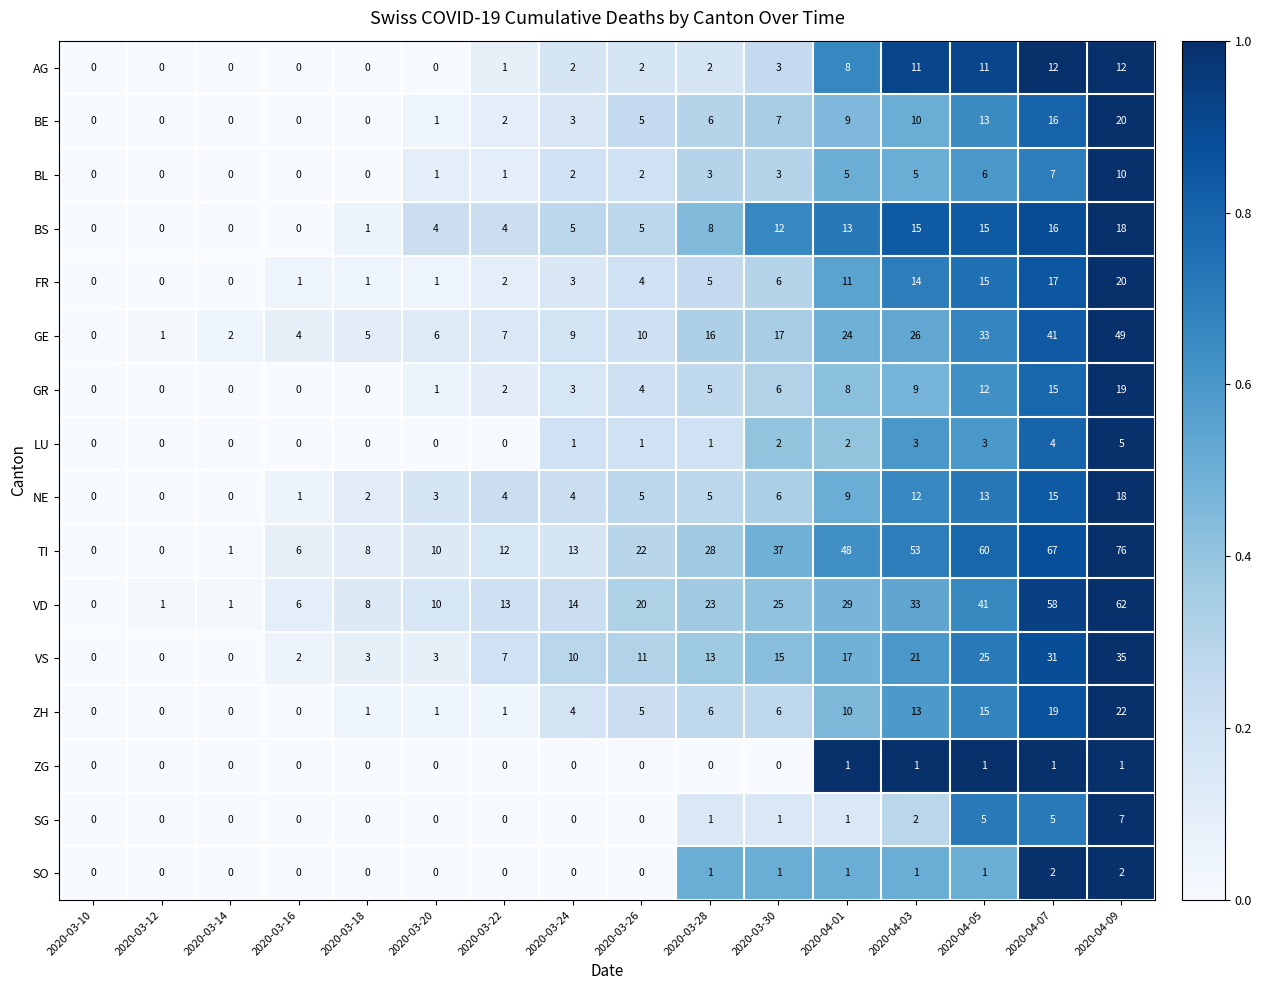

At which label is ZH closest to 11?

2020-04-01